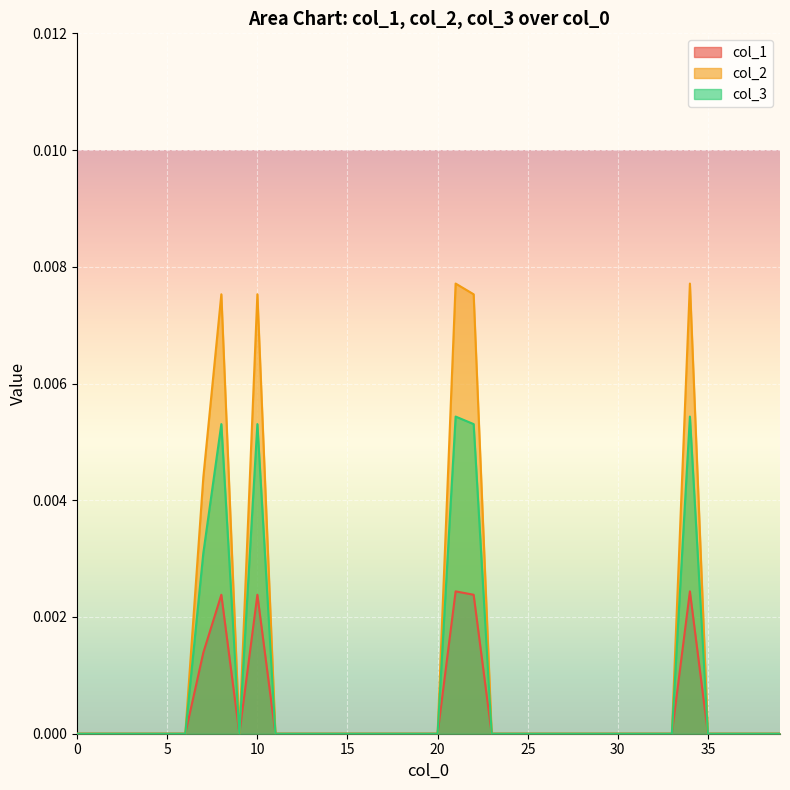

At how many categories does at least one series exceed 0?

6